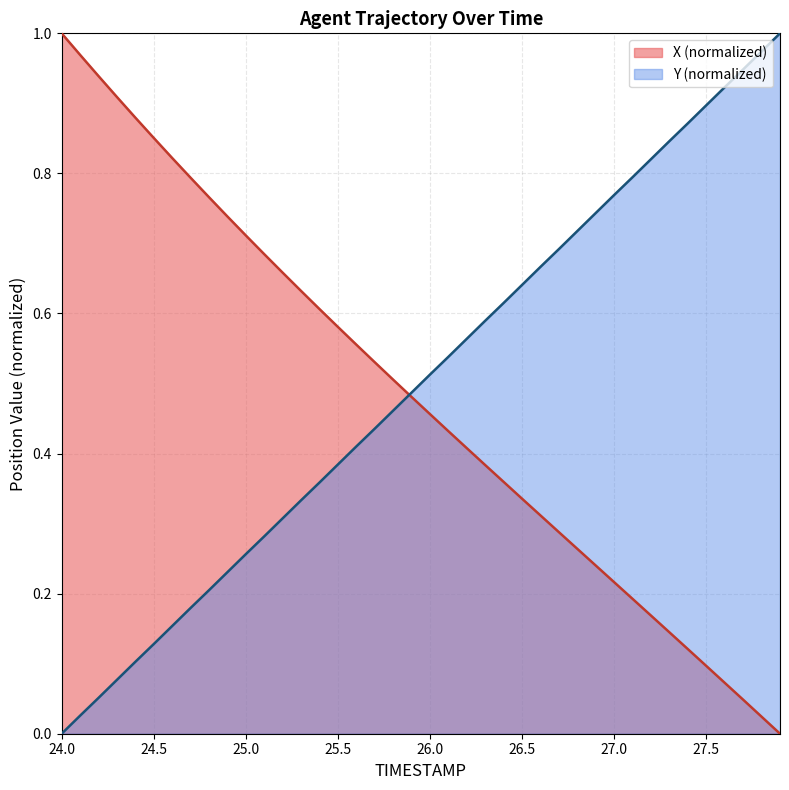

Which series ends up on top after the final intersection of X and Y?

Y